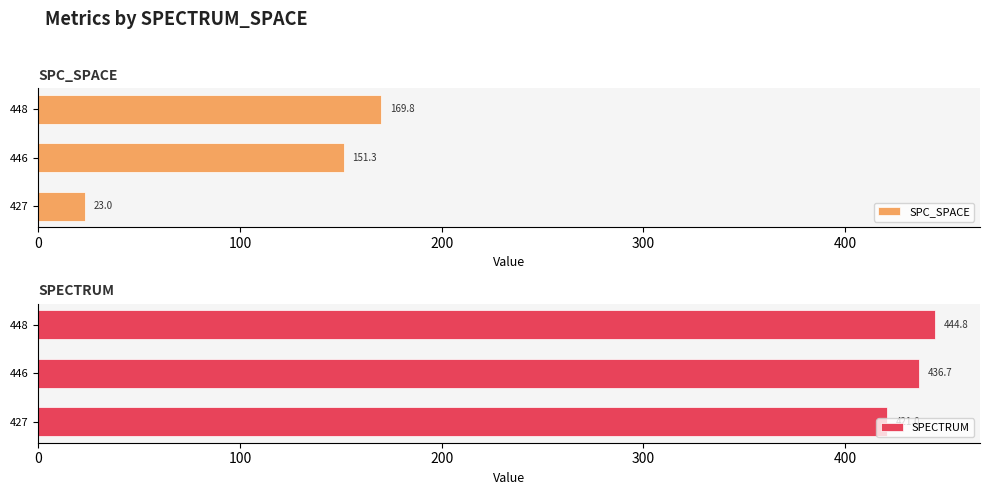

How many bars are there in each group?

2